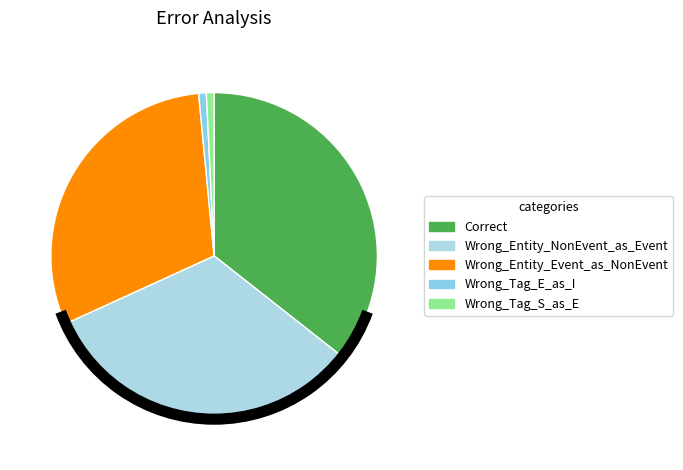

How many segments does this pie chart have?

5